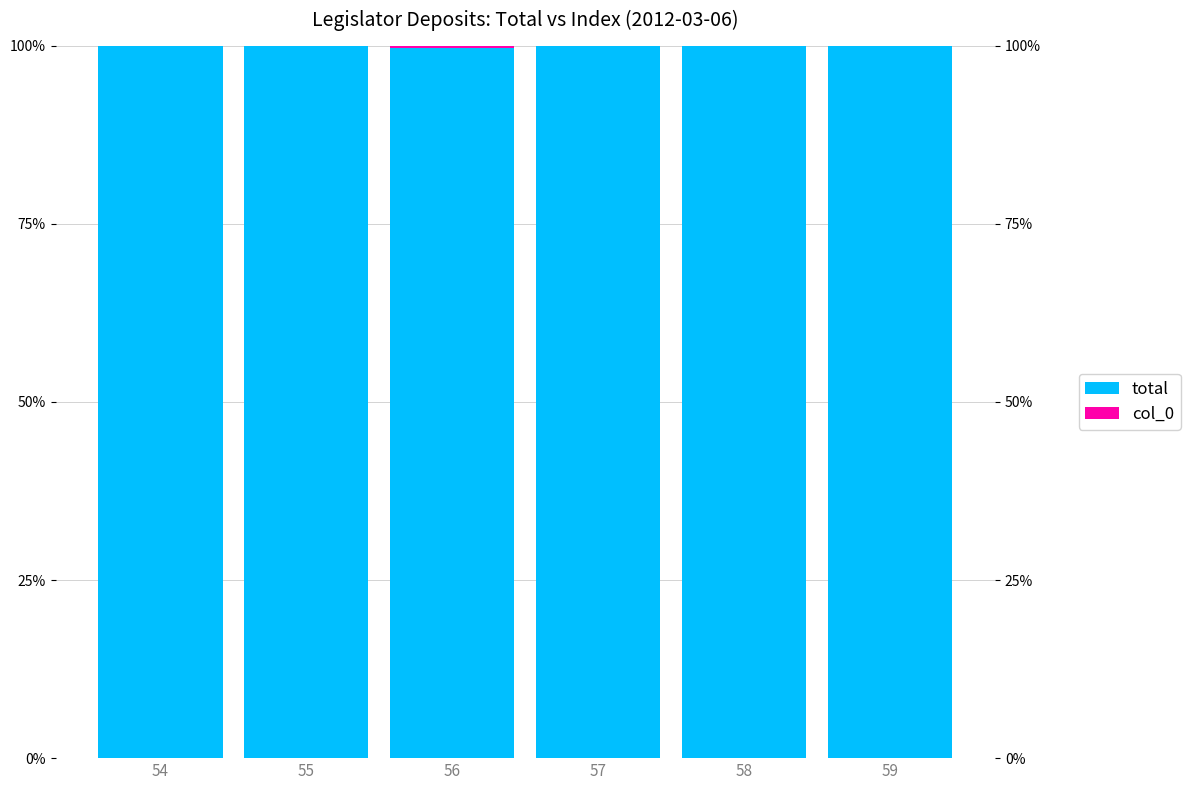

Is the value of col_0 at 56 greater than the value of total at 57?

No